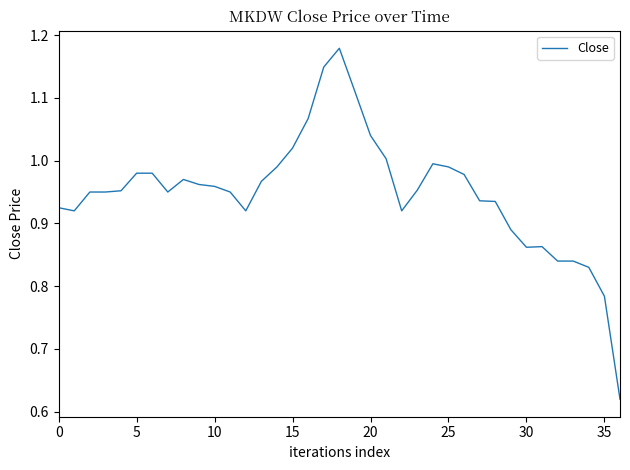

Count the number of categories in the chart.

37